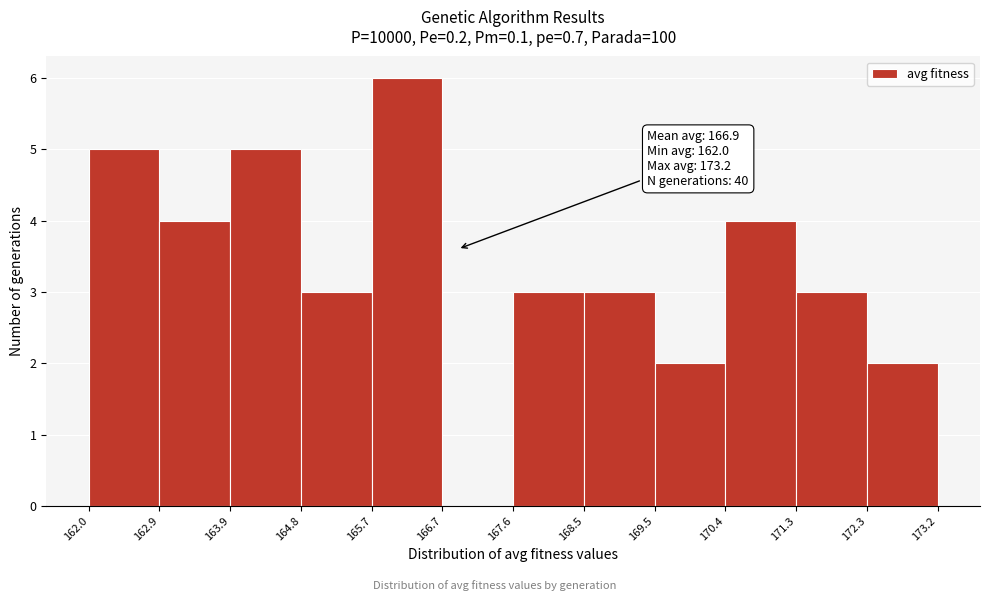

Over which range of the x-axis is the bar tallest?

165.7 to 166.7